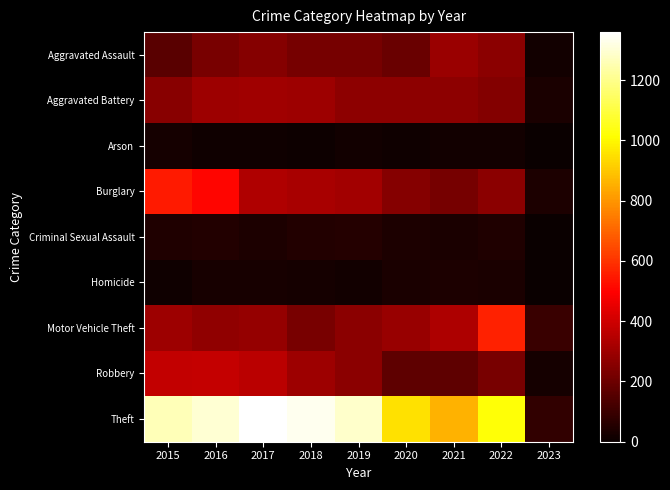

Rank the series by their maximum value, from lowest to highest.

Arson, Homicide, Criminal Sexual Assault, Aggravated Assault, Aggravated Battery, Robbery, Burglary, Motor Vehicle Theft, Theft